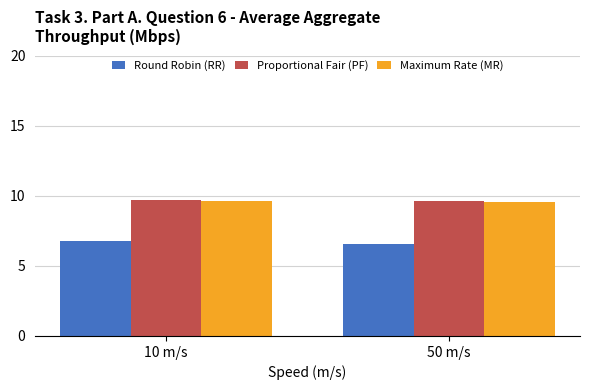

What is the spread (max minus min) of values at 50 m/s?

3.0